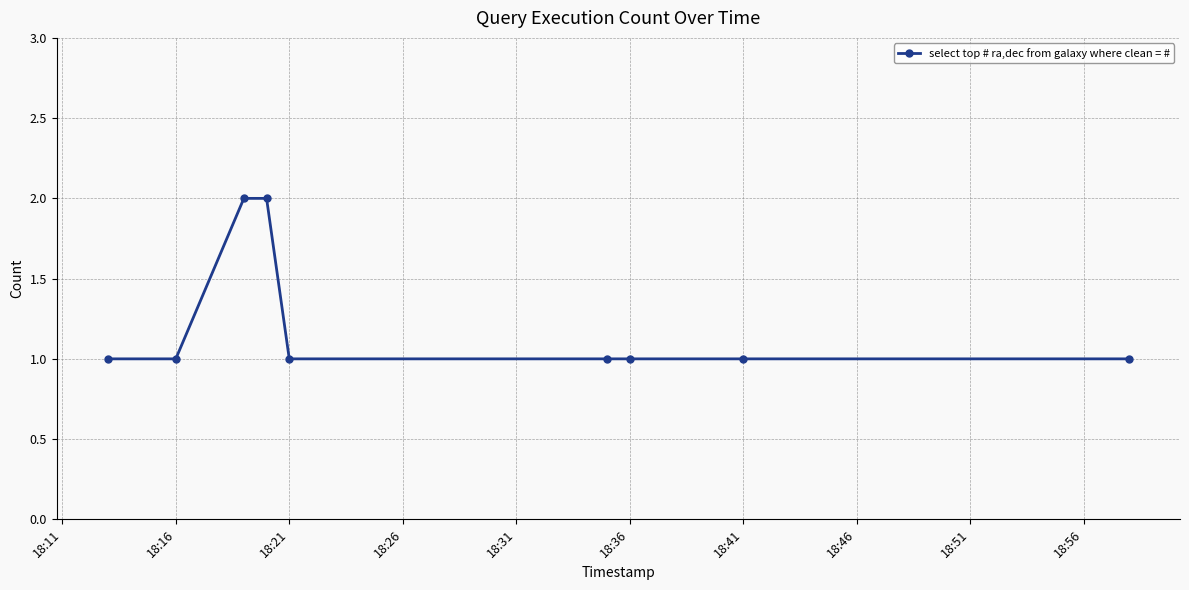

Reading right to left, extract all data points from this chart.

1	1	1	1	1	2	2	1	1